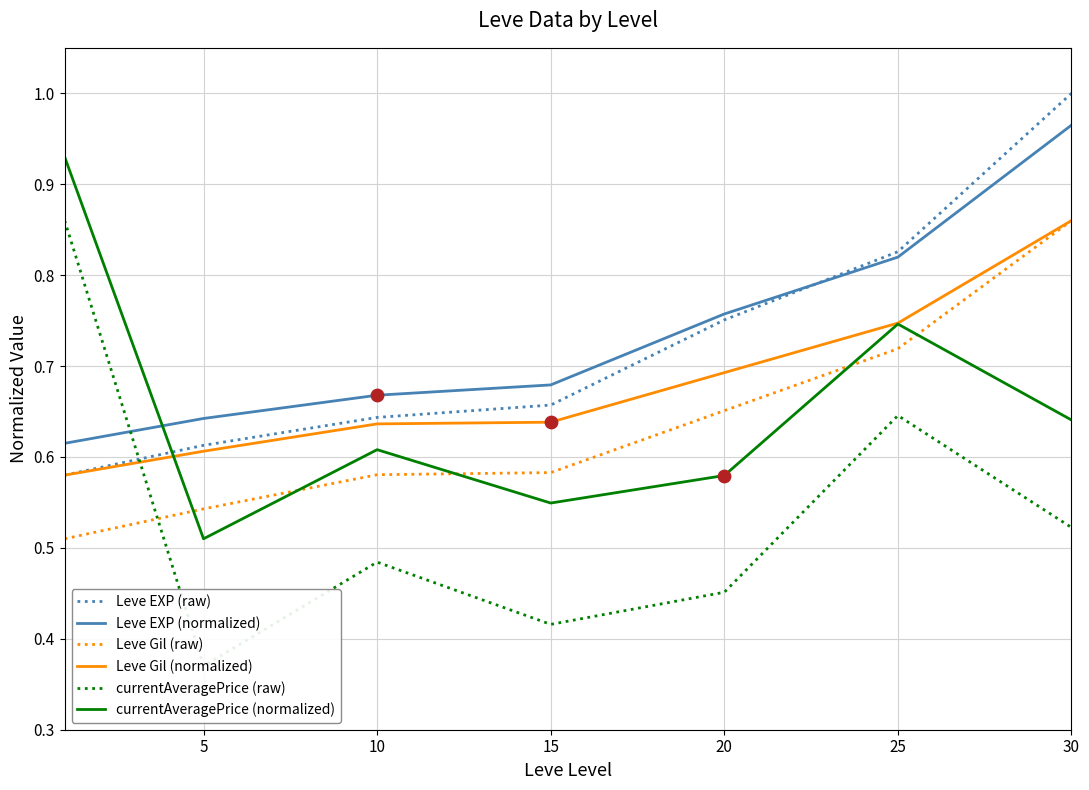

Which series has the largest total across all categories?

Leve EXP (normalized)